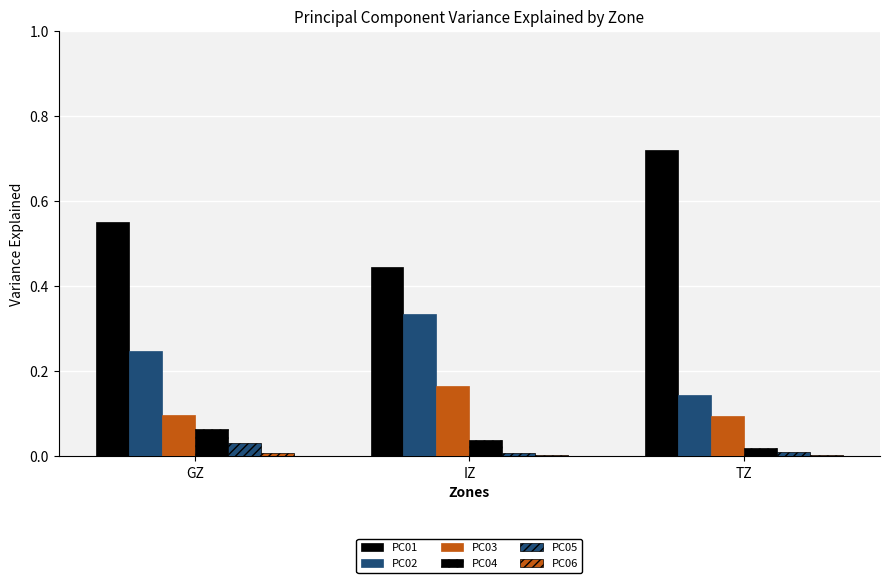

What position from the right is TZ?

1